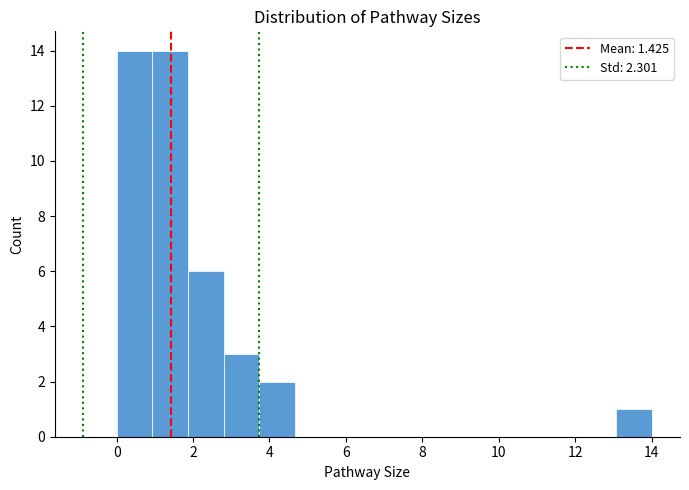

Reading left to right, transcribe this chart: for each bar, give the range it covers on the x-axis and its height. Neither the bar edges nor the heights are printed on the chart, so give them approximately, as read against the axes.

0.0 to 1.0: 14
1.0 to 1.8: 14
1.8 to 2.8: 6
2.8 to 3.8: 3
3.8 to 4.6: 2
4.6 to 5.6: 0
5.6 to 6.6: 0
6.6 to 7.4: 0
7.4 to 8.4: 0
8.4 to 9.4: 0
9.4 to 10.2: 0
10.2 to 11.2: 0
11.2 to 12.2: 0
12.2 to 13.0: 0
13.0 to 14.0: 1